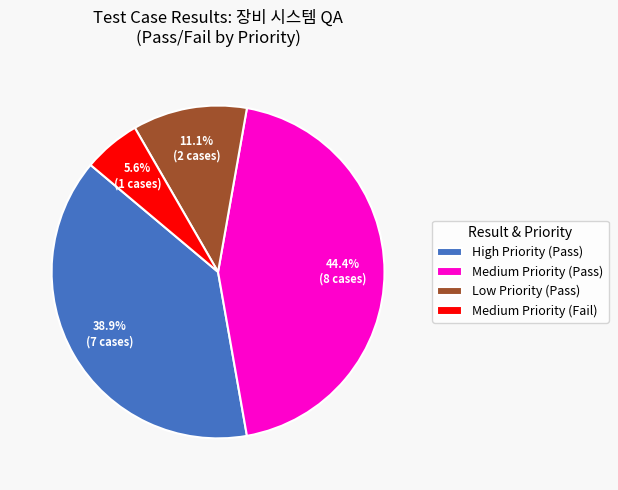

Does any single category account for the majority?

No